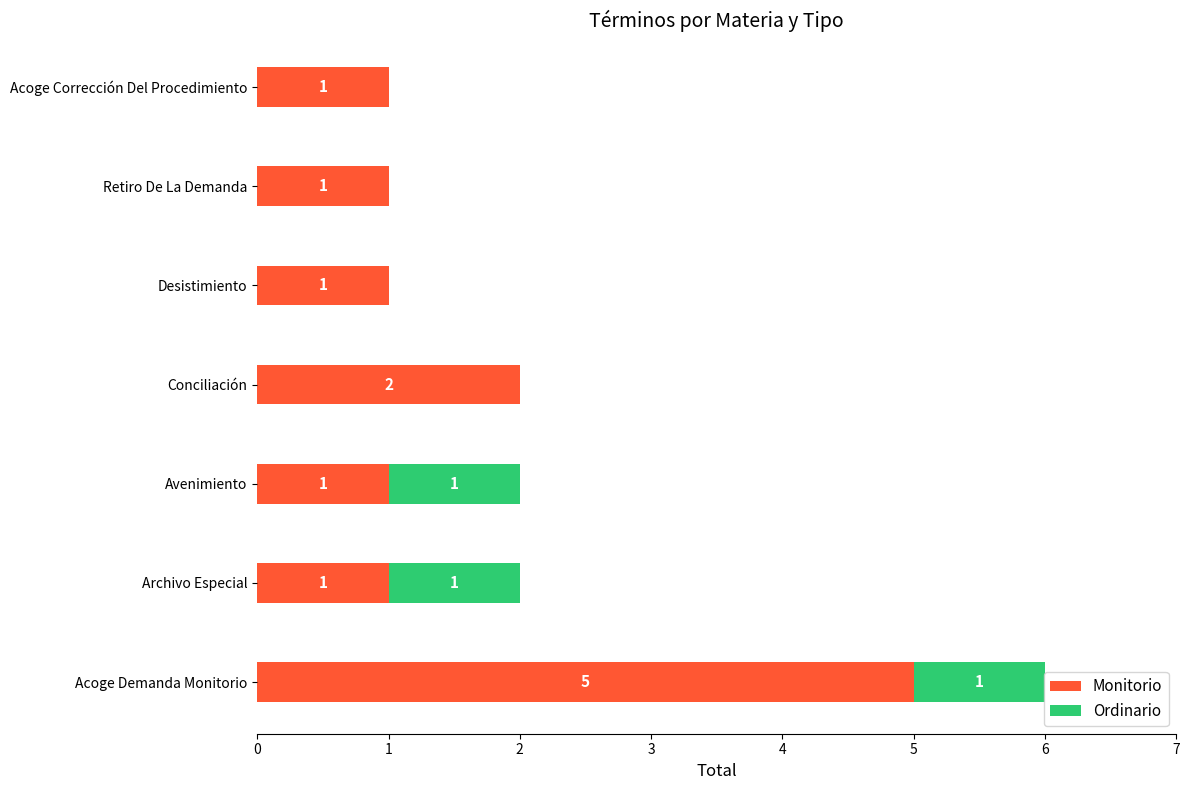

Which series changed the most between Acoge Demanda Monitorio and Retiro De La Demanda?

Monitorio